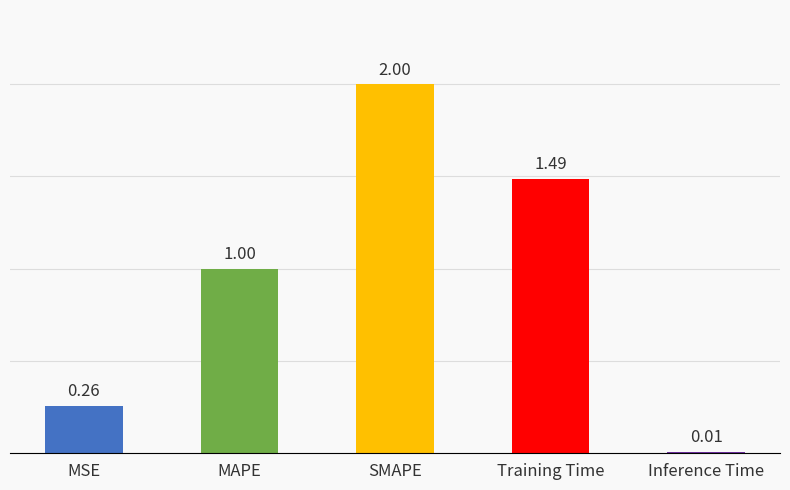

Which category has the highest value across all series?

SMAPE